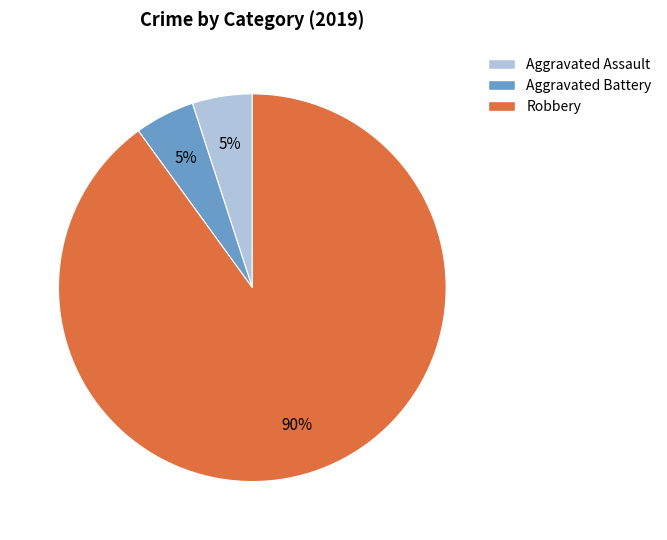

To the nearest percent, what is the difference between the largest and smallest slice percentages?

85%